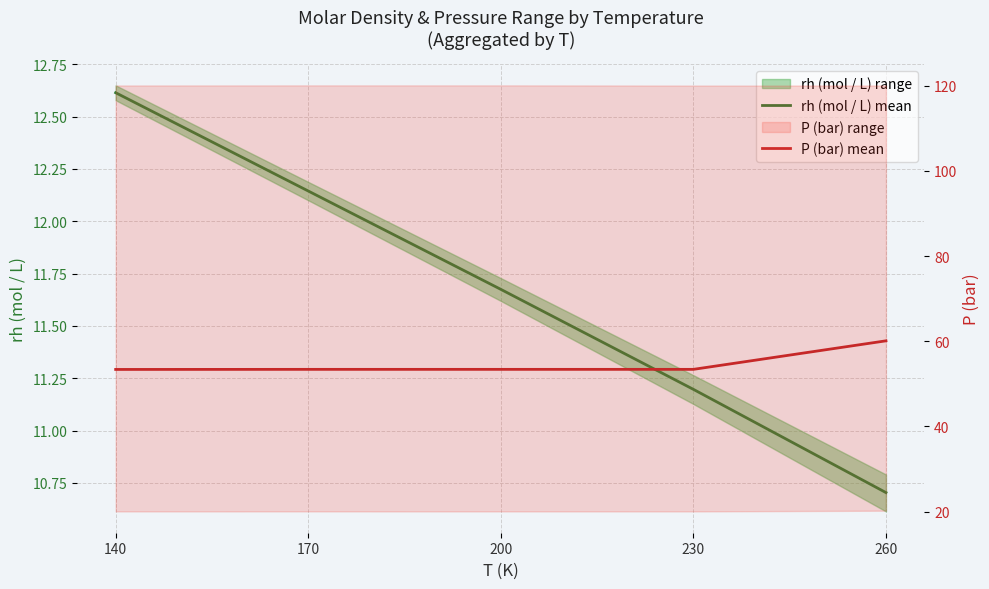

At how many categories does at least one series exceed 23?

5